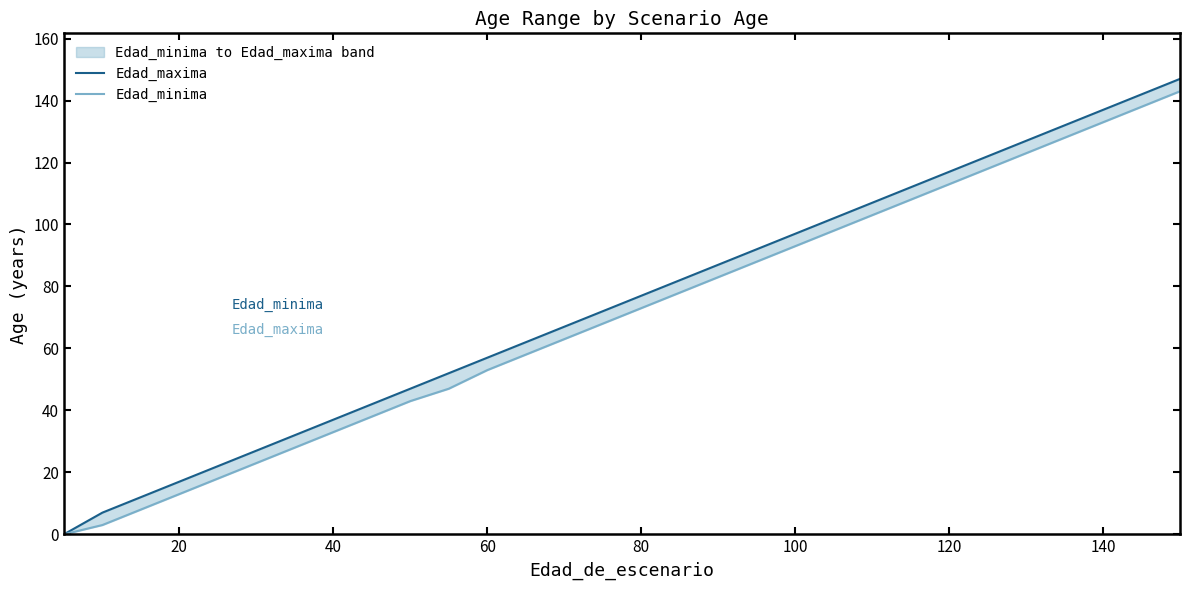

Is the value of Edad_minima at 16 greater than the value of Edad_maxima at 60?

Yes